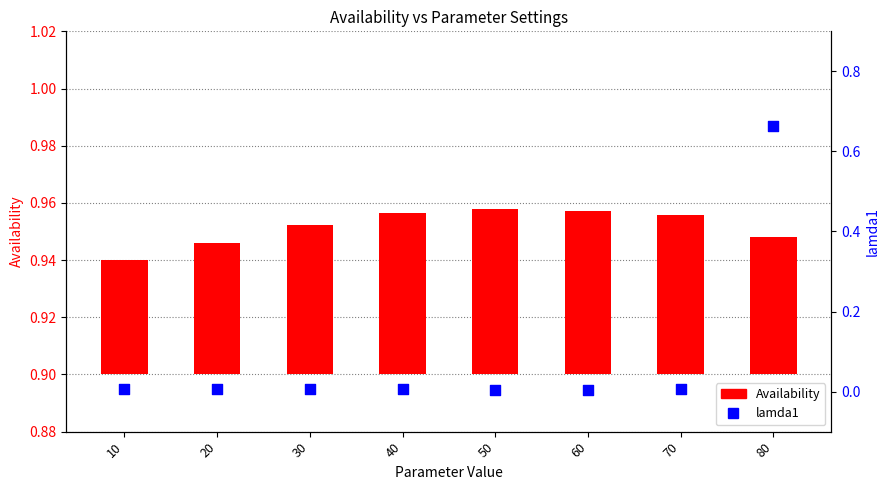

Which series has the largest Y range (max minus min)?

lamda1